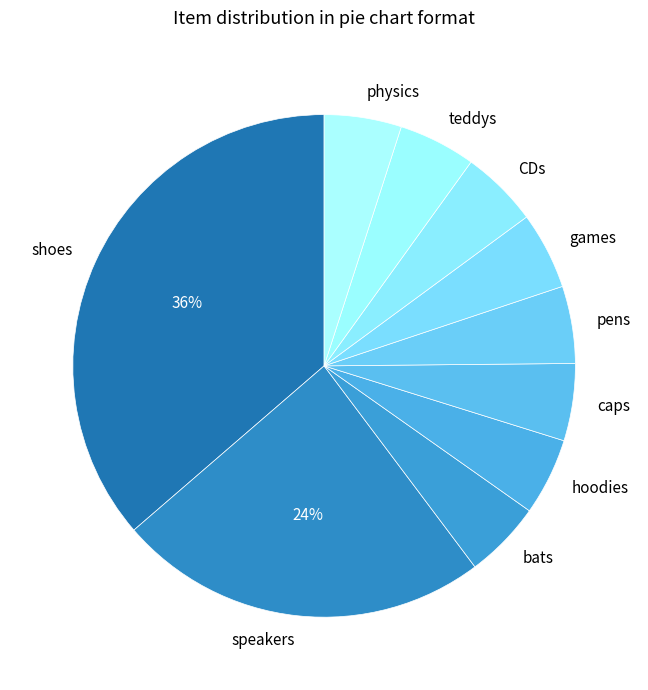

True or false: pens accounts for 5% of the total.

True